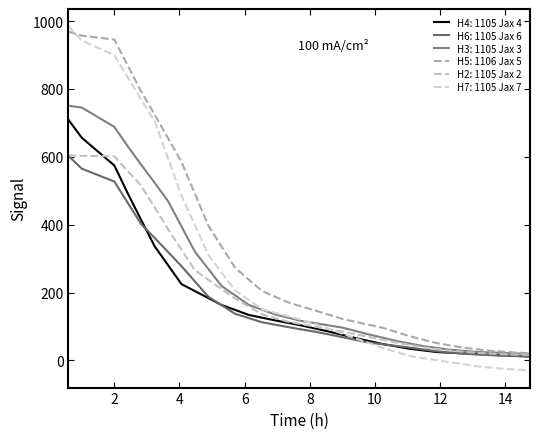

Does the chart have visible grid lines?

No